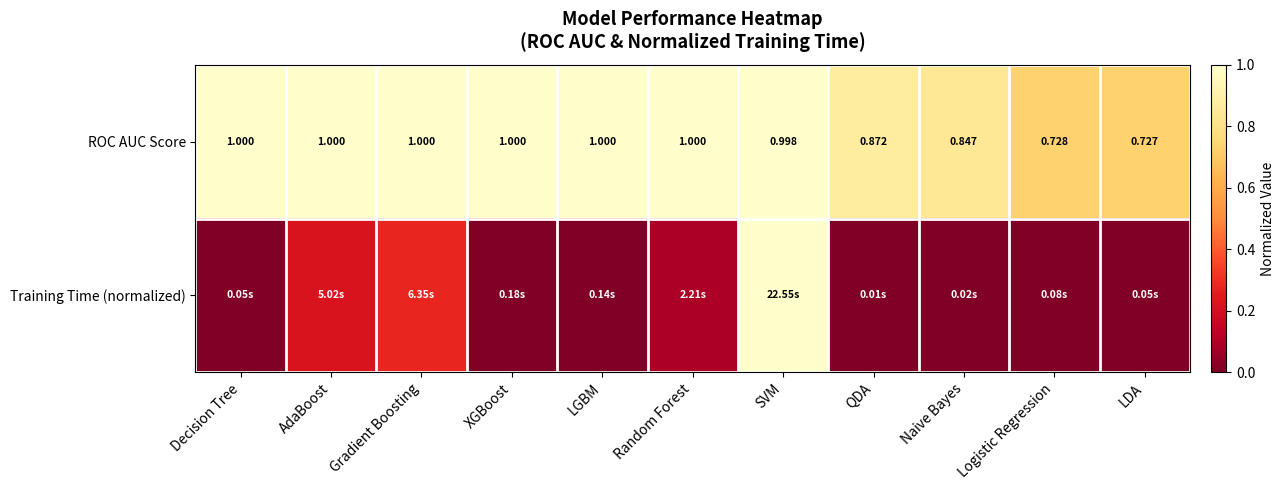

Is it true that ROC AUC Score equals 1.0 at Random Forest?

True